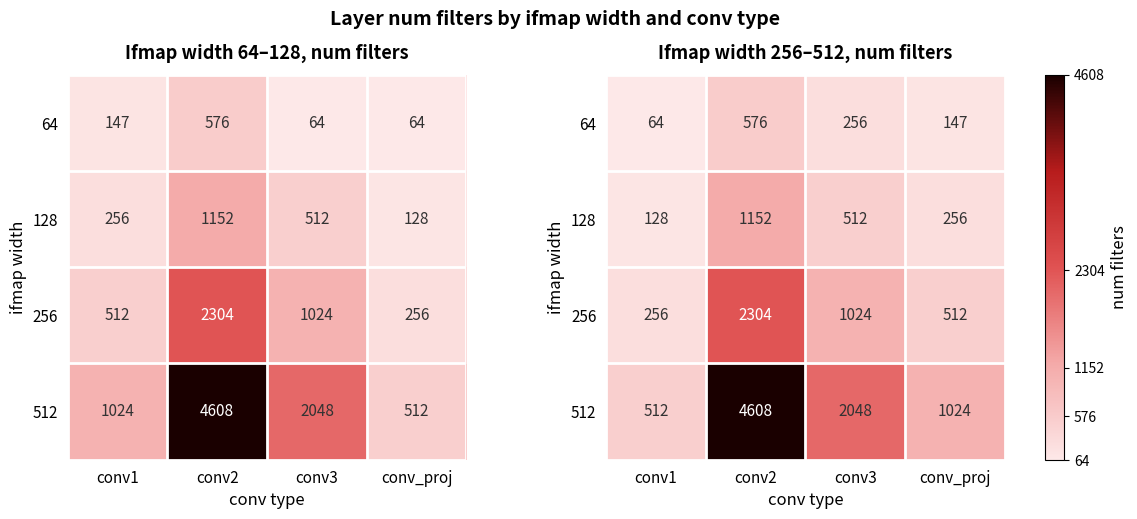

Which series has the largest range (max minus min)?

512